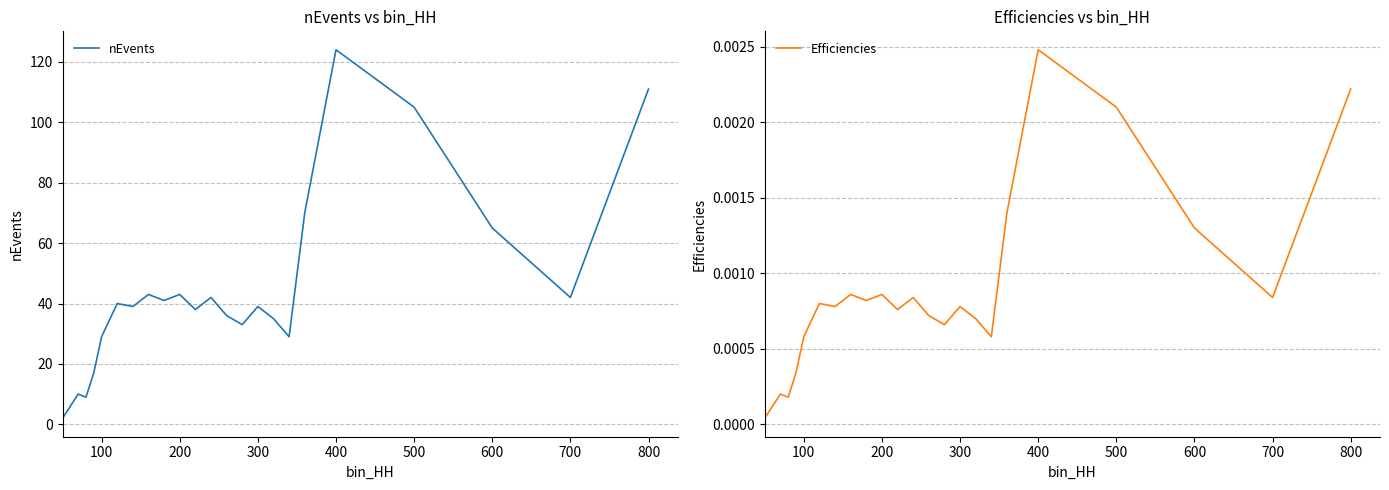

Is it true that nEvents equals 19 at 300?

False